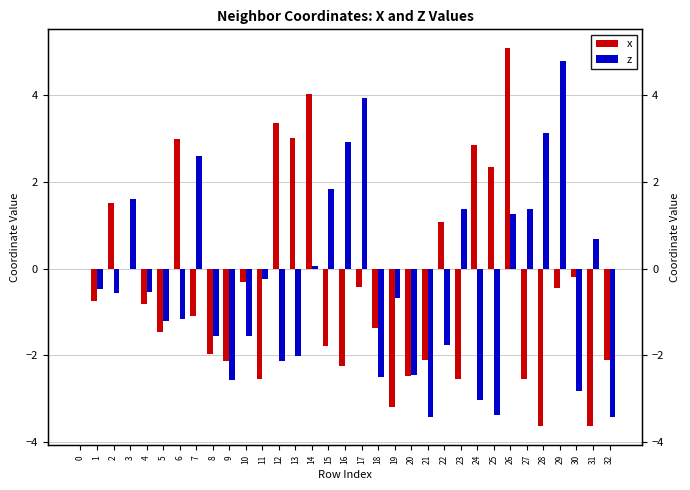

At which label does z reach its minimum?

21